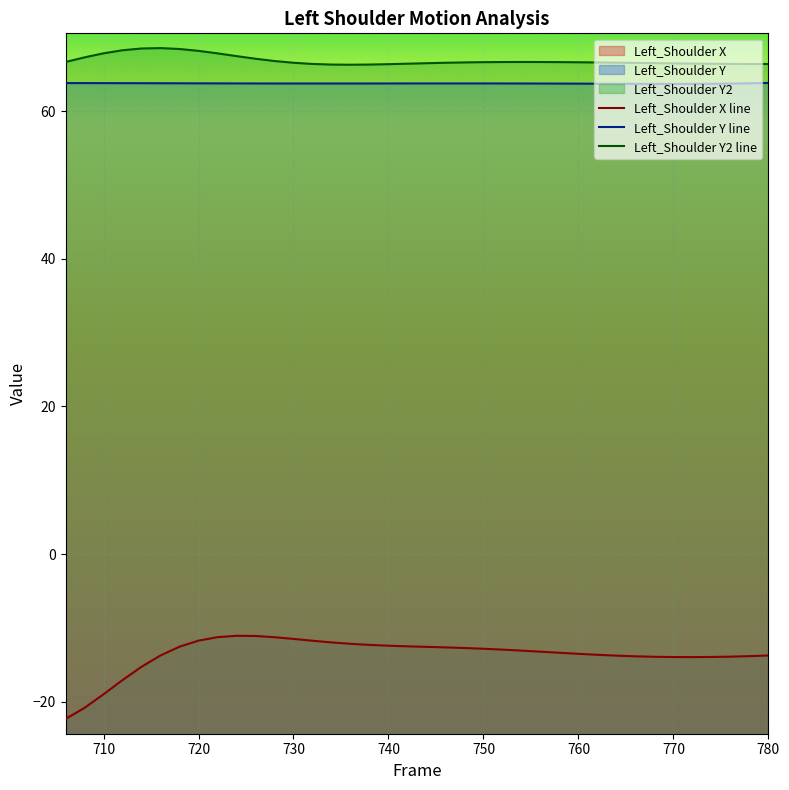

True or false: Left_Shoulder Y2 line and Left_Shoulder Y line cross at least once.

False